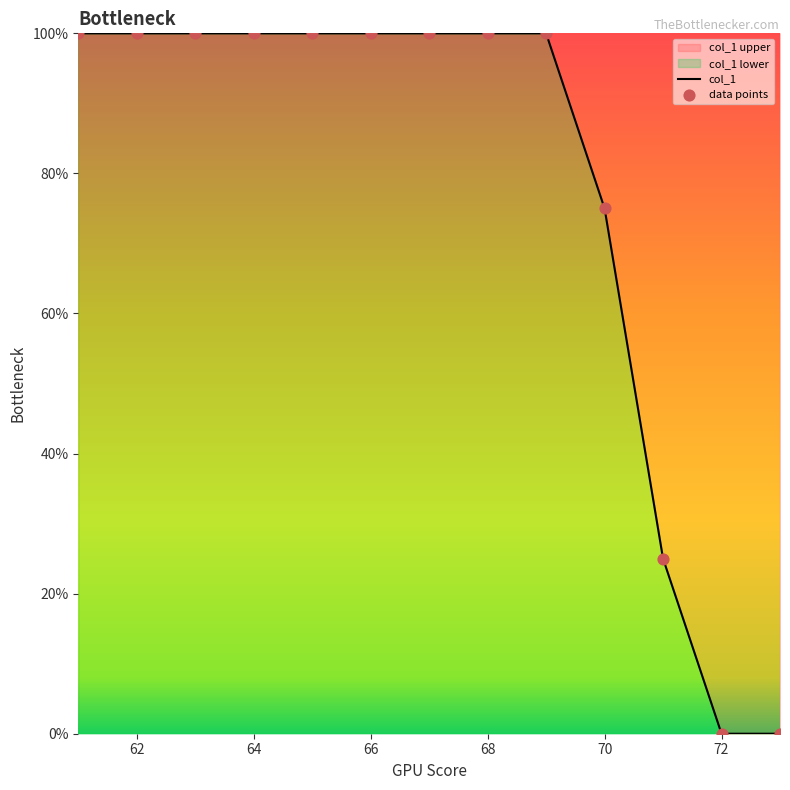

Is it true that the value at 64 is 100?

True